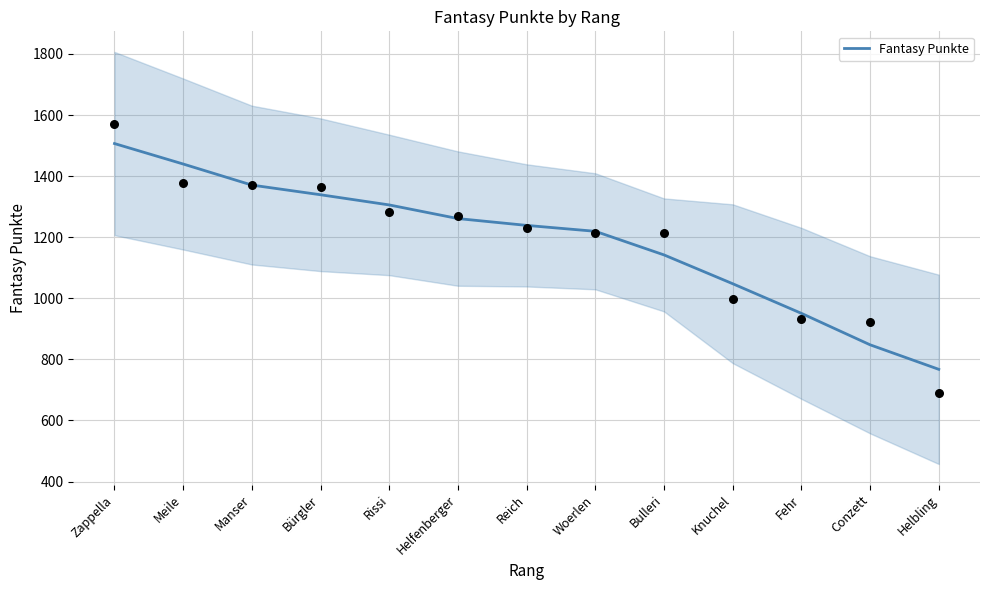

What is the change in value from Conzett to Helbling?

-80.3